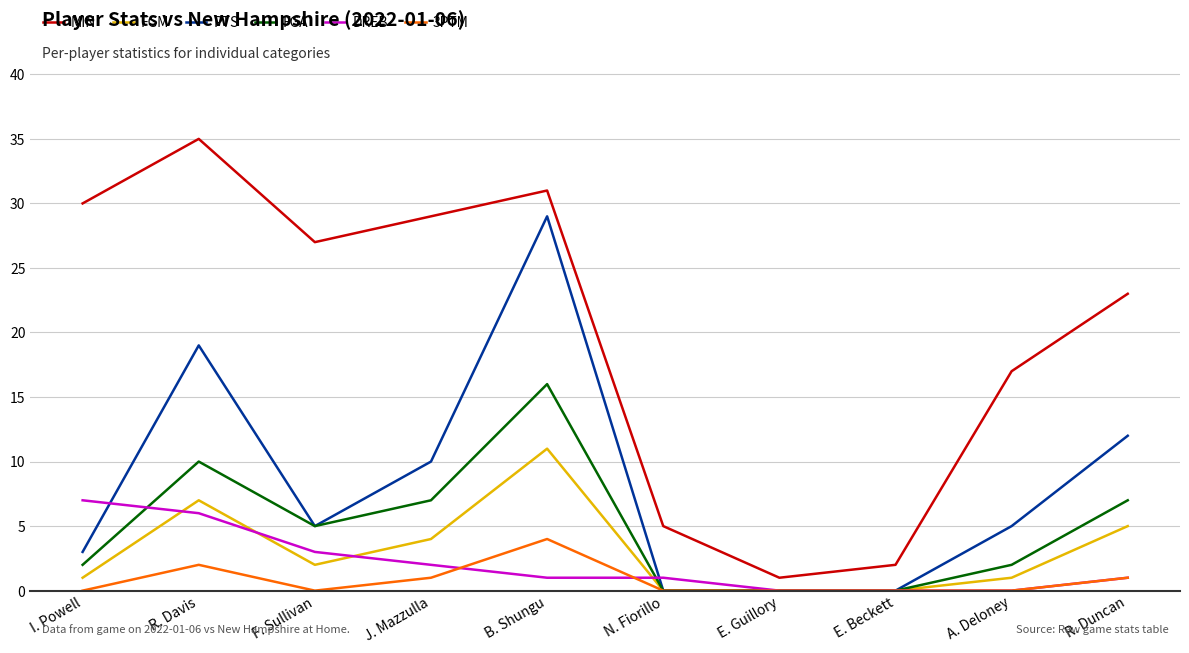

True or false: FGM and DREB intersect in this chart.

True